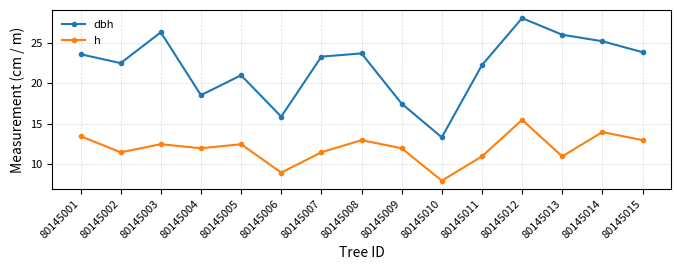

True or false: h and dbh cross at least once.

False